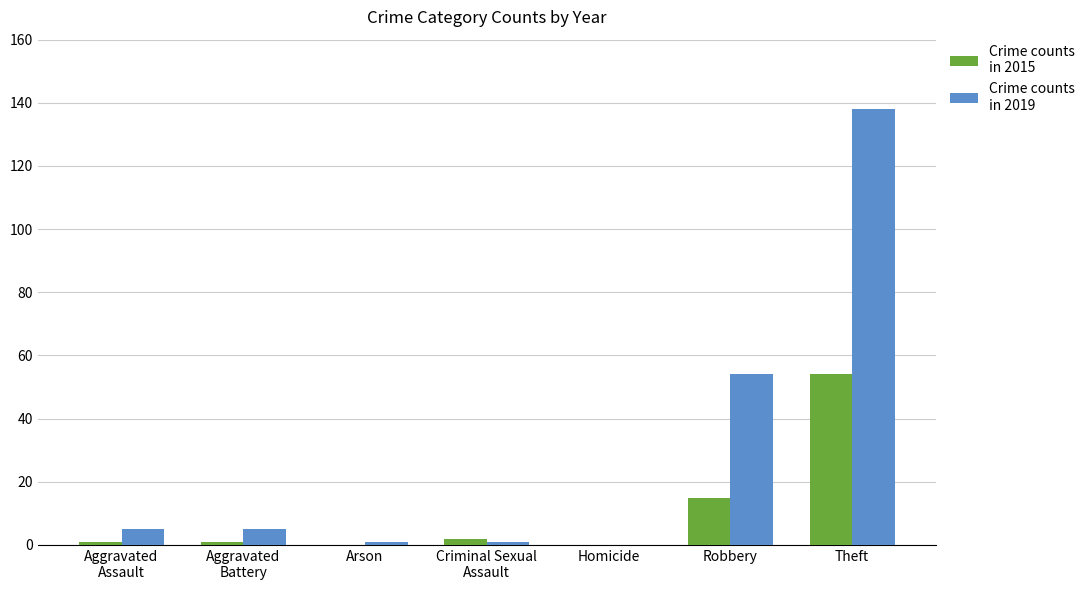

Which label corresponds to the largest value in the chart?

Theft